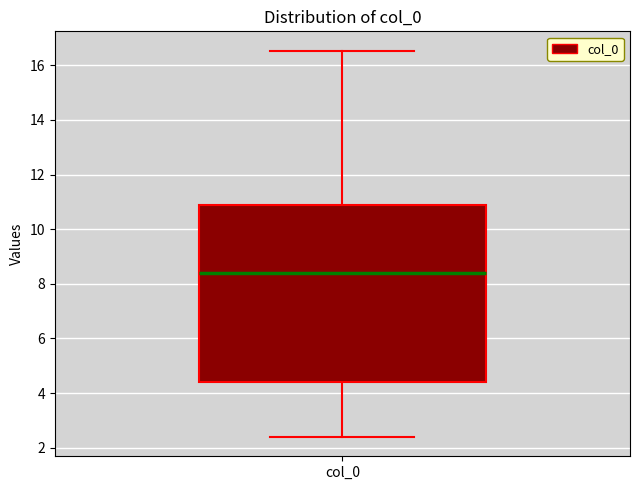

Read this box plot against the y-axis: the position of the median line, the range covered by the box, and the ends of both whiskers. The values are not printed on the chart, so give them approximately, as read against the axis.

median 8.4, box 4.4 to 10.8, whiskers 2.4 to 16.6